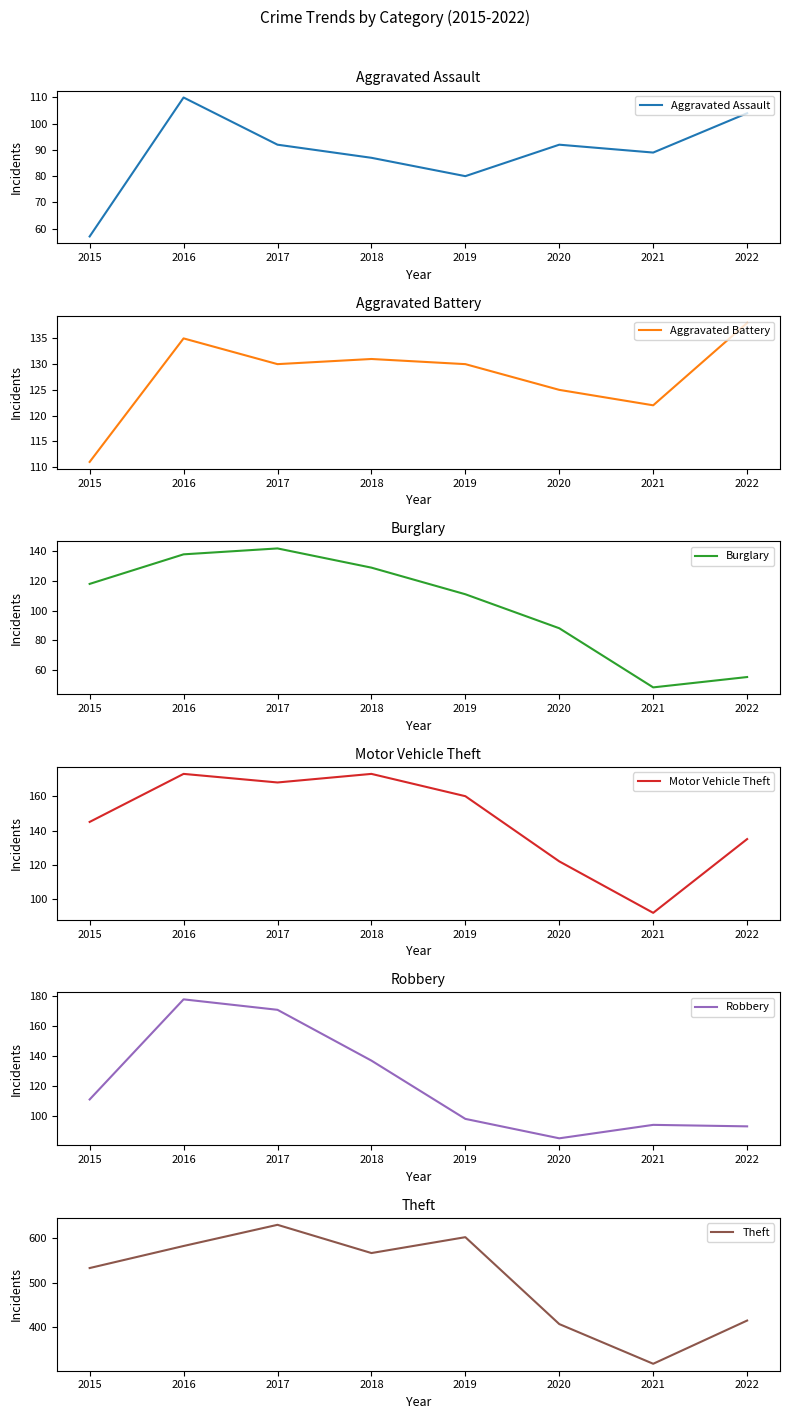

What is the sum of all Theft values?

4053